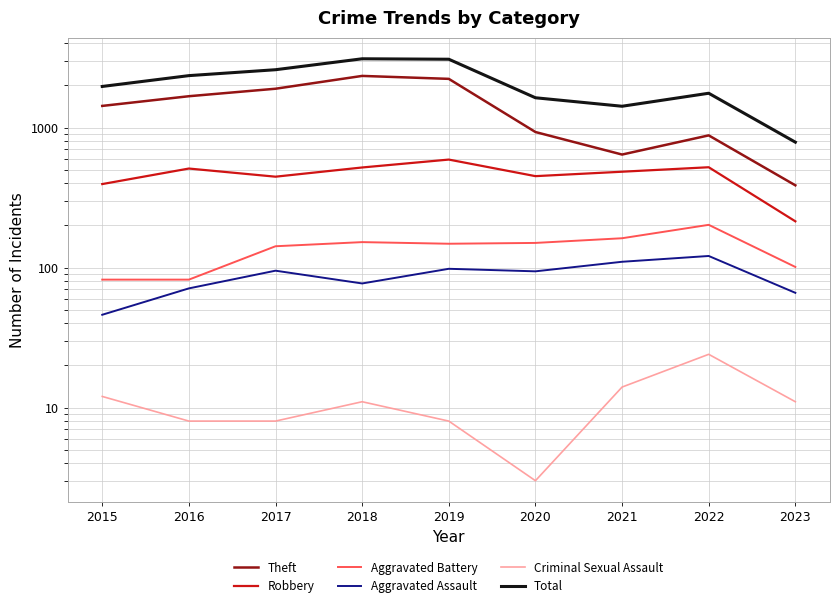

The Robbery series shows 519 at 2018. True or false?

True